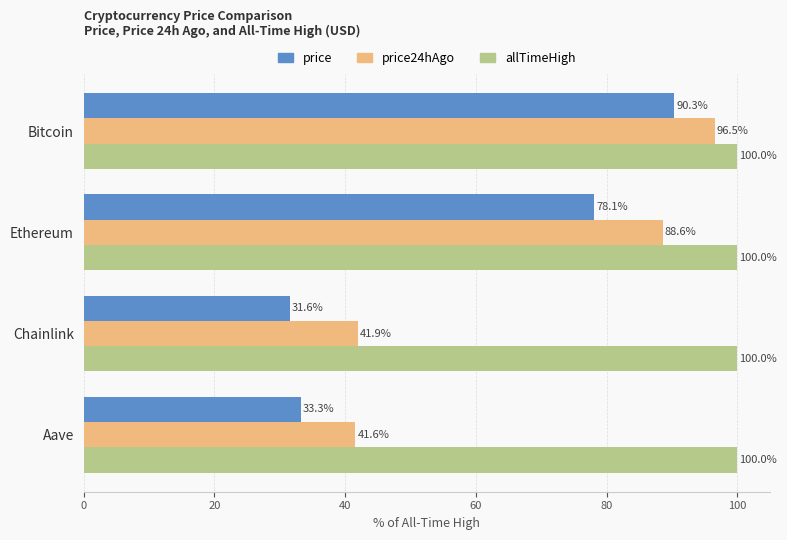

Is it true that allTimeHigh equals 100.0 at Aave?

True